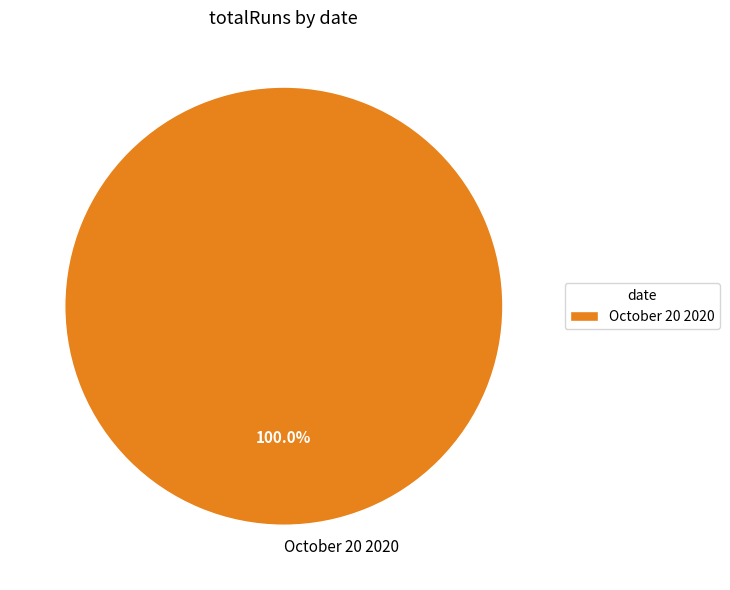

Rank the categories by value from highest to lowest.

October 20 2020